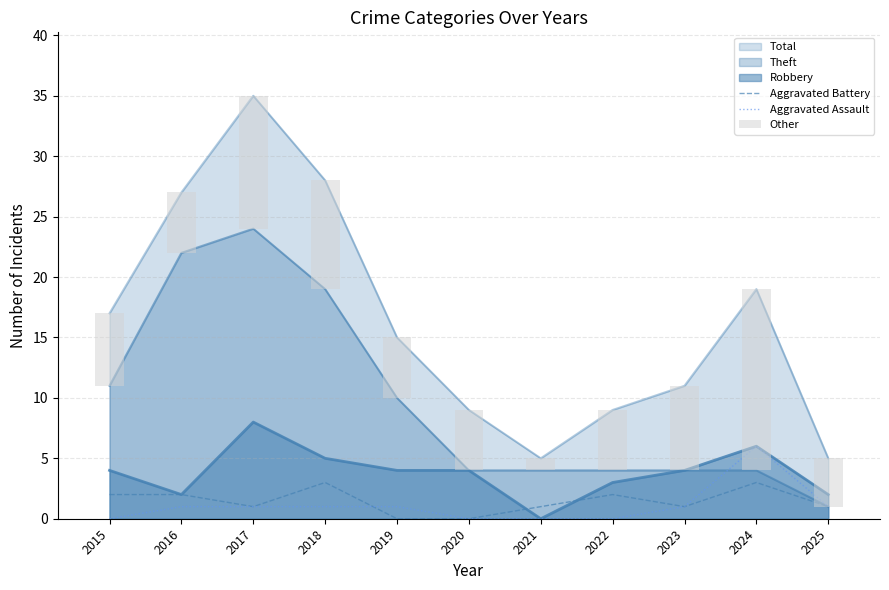

Reading left to right, extract all data points from this chart.

Aggravated Battery: 2	2	1	3	0	0	1	2	1	3	1
Aggravated Assault: 0	1	1	1	1	0	0	0	1	6	1
Other: 6	5	11	9	5	5	1	5	7	15	4